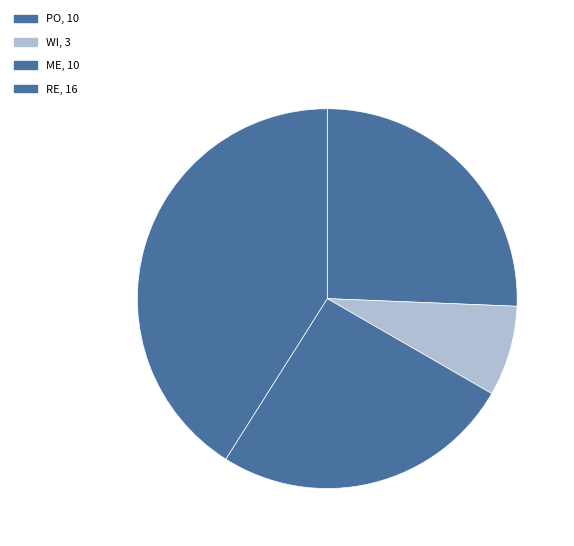

Is there any slice that represents more than half of the pie?

No